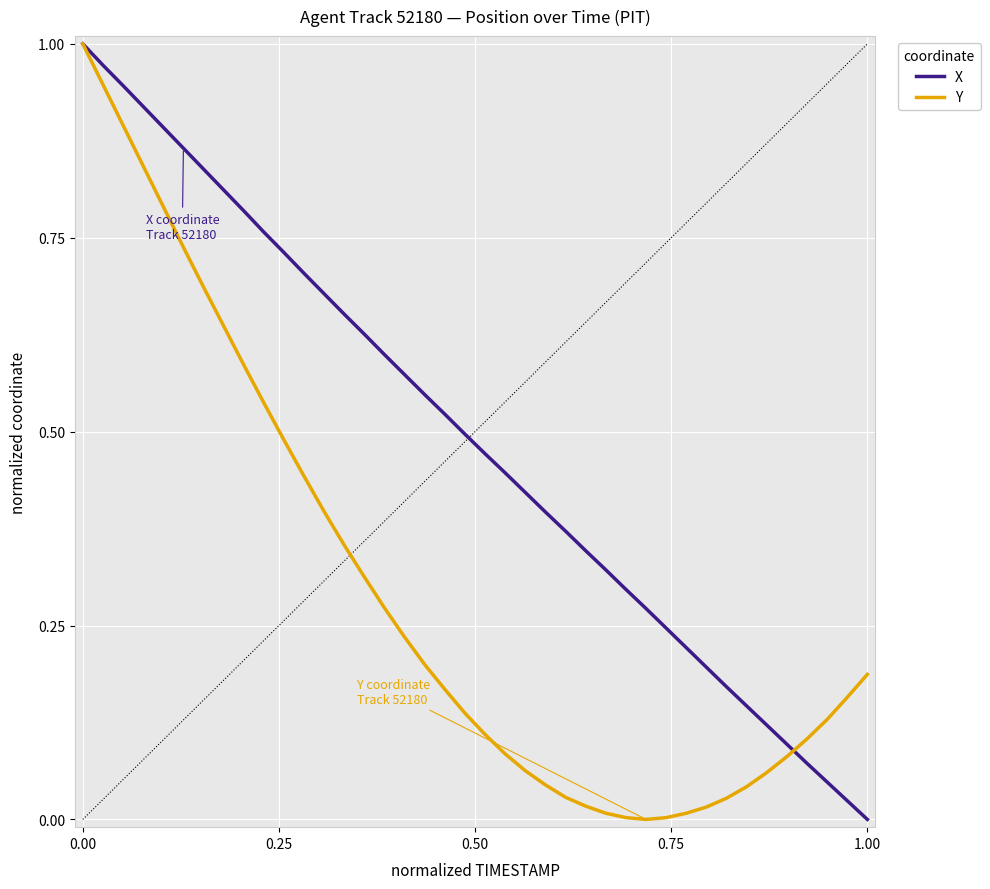

Rank the series by their average value, from lowest to highest.

Y, X